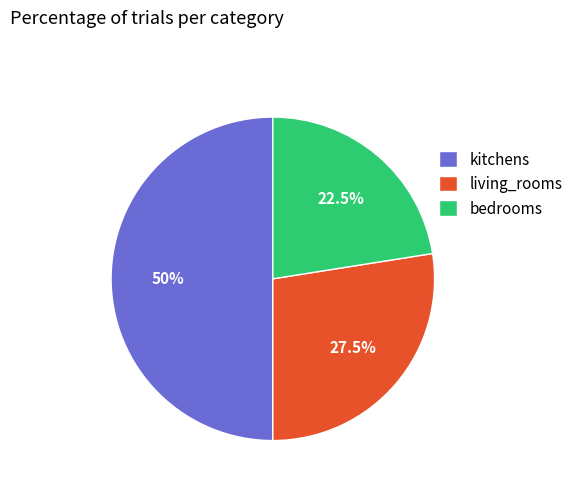

Which has a higher value, kitchens or living_rooms?

kitchens